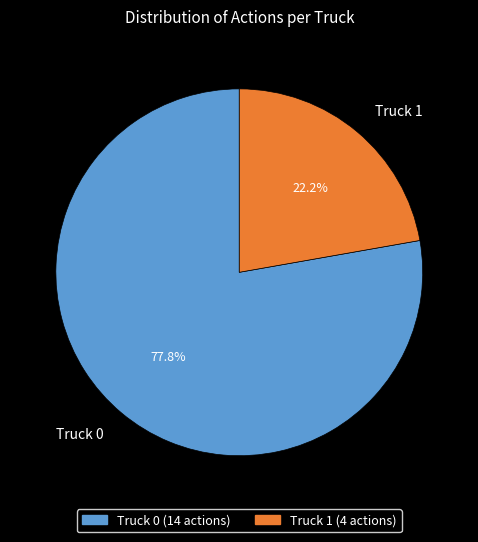

To the nearest percent, what is the combined percentage of Truck 0 and Truck 1?

100%